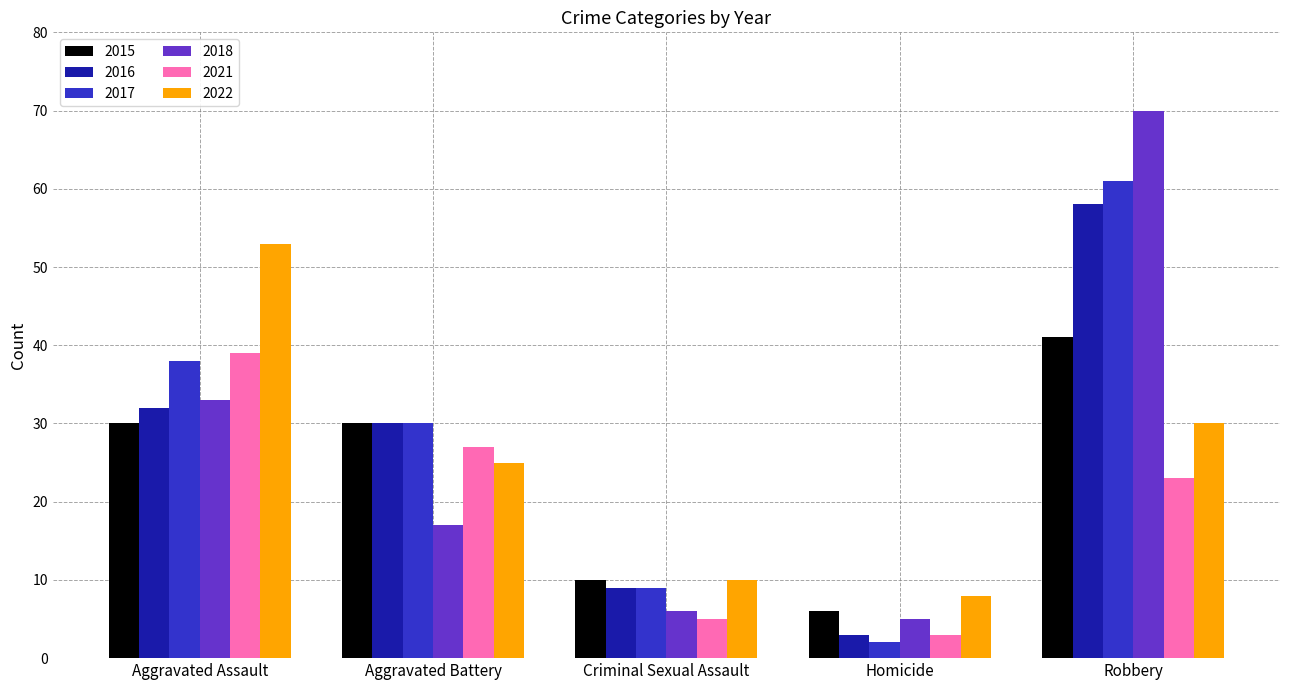

What is the label of the 5th bar from the right?

Aggravated Assault